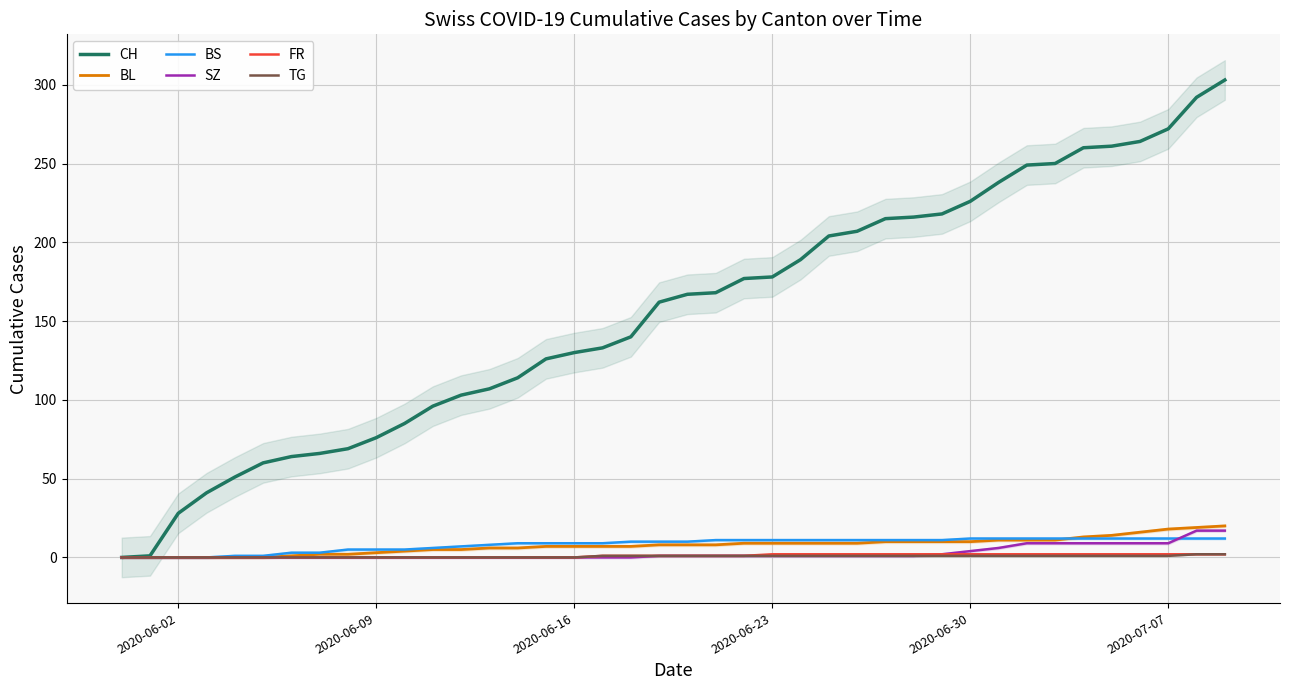

True or false: FR has a value of 0 at 2020-06-09.

True